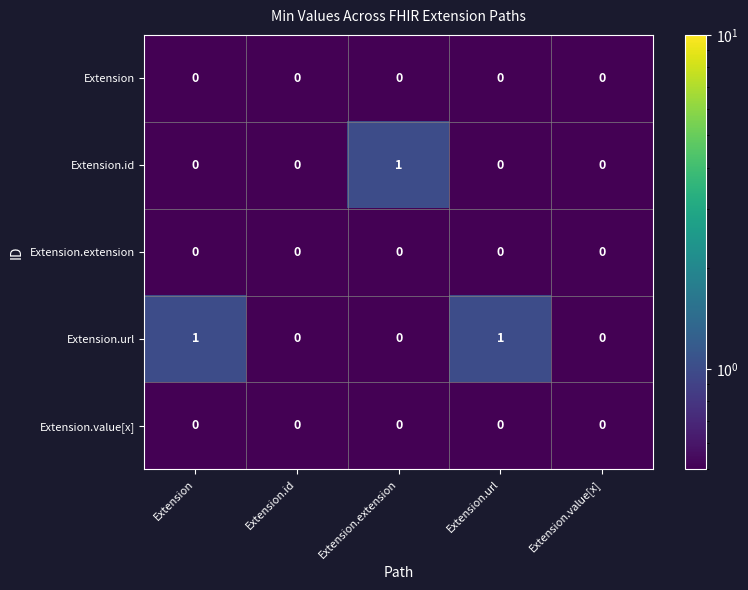

Between Extension.extension and Extension.value[x], which series saw the biggest shift?

Extension.id